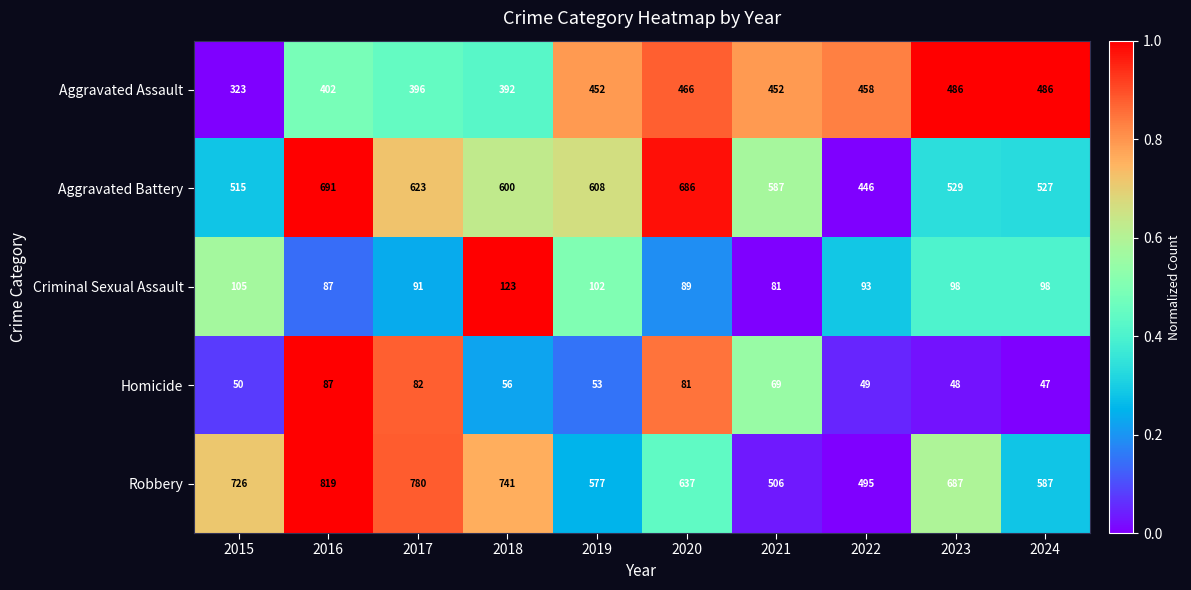

What is the difference between the Homicide values at 2019 and 2015?

3